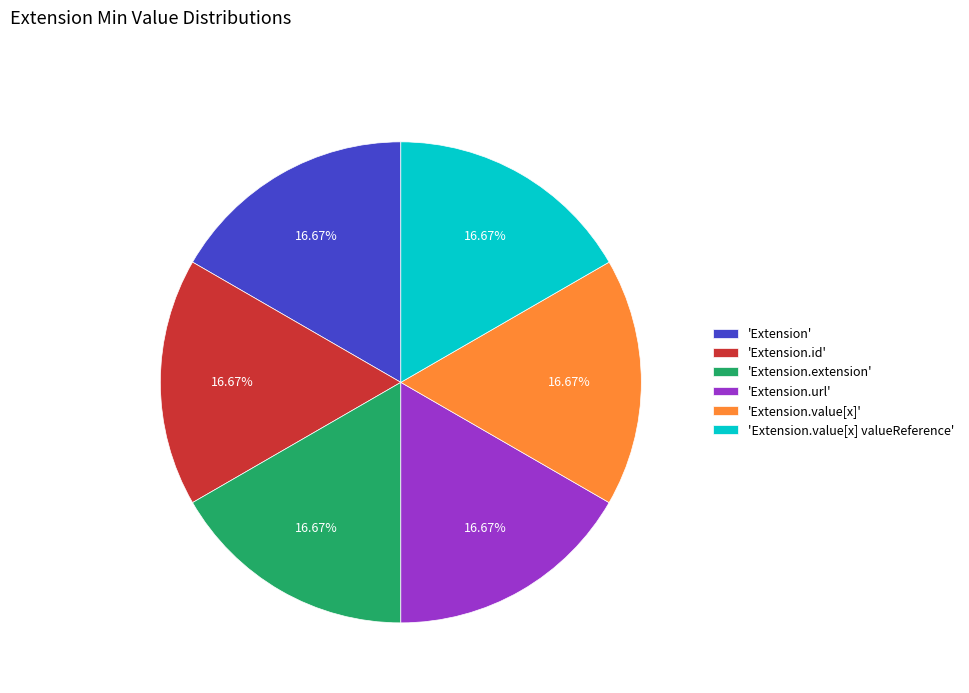

Is the sum of 'Extension' and 'Extension.value[x]' greater than half?

No